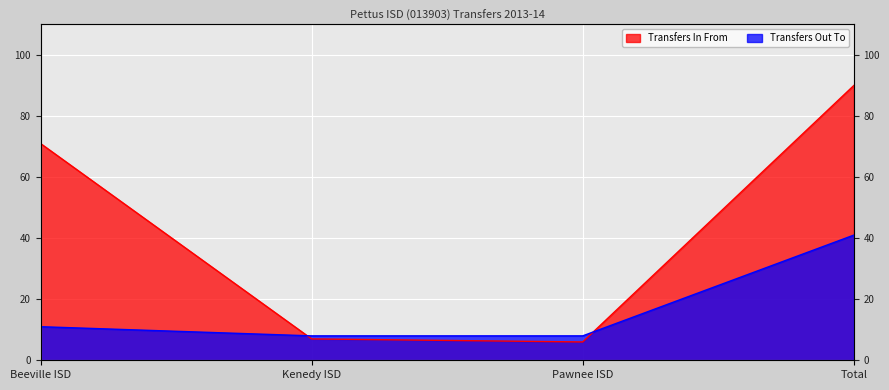

Which series changed the most between Kenedy ISD and Total?

Transfers In From